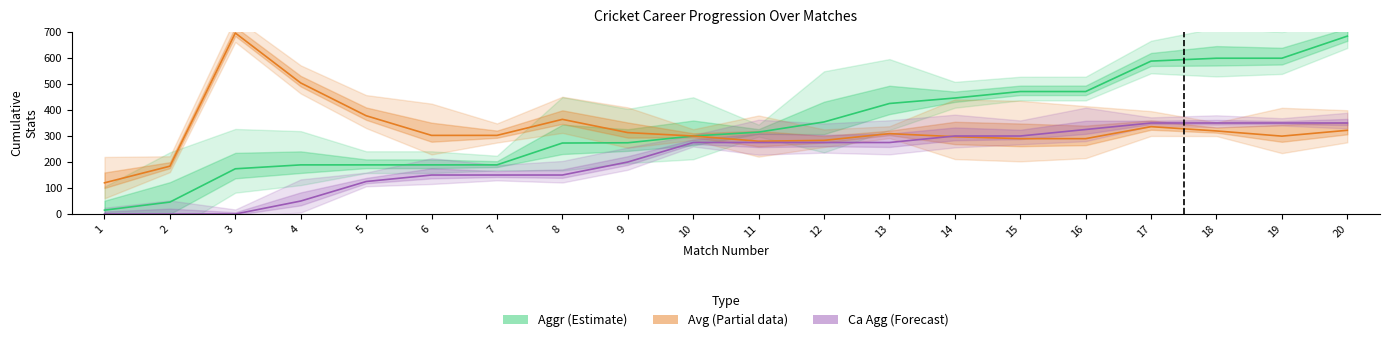

What is the difference between the Ca Agg (Forecast) values at 18 and 16?

25.0